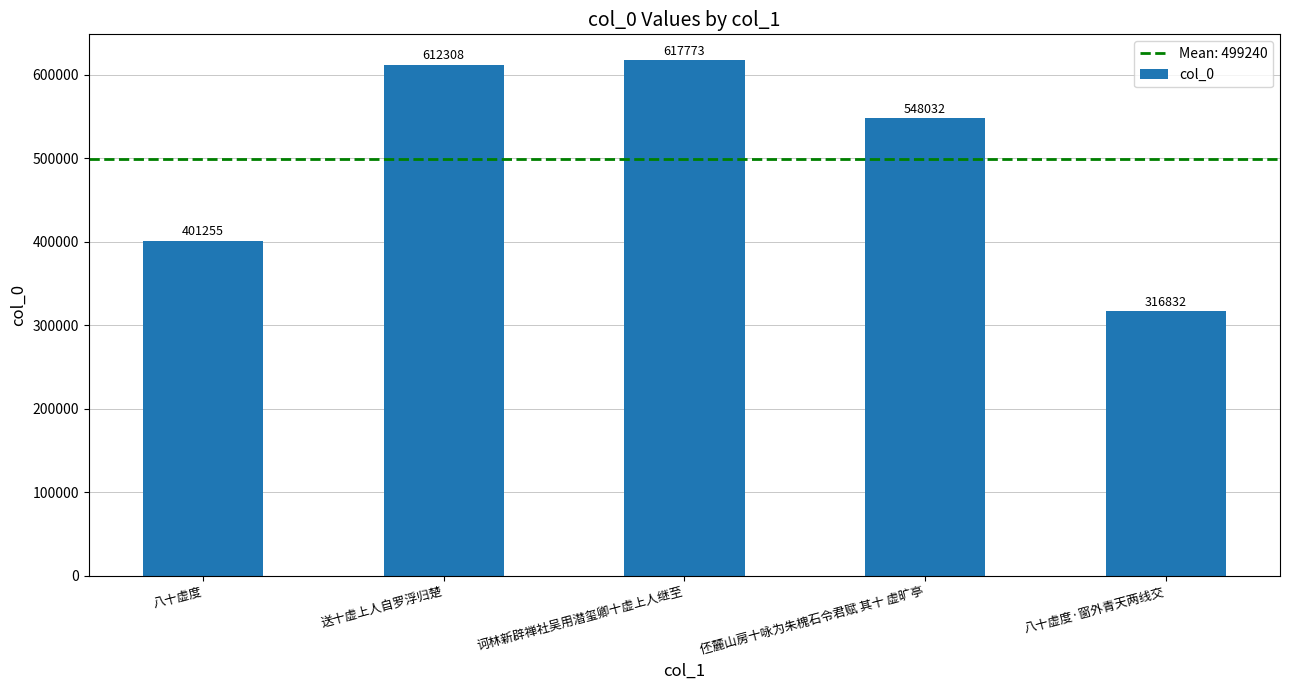

Is it true that the value at 八十虚度 is 599745?

False